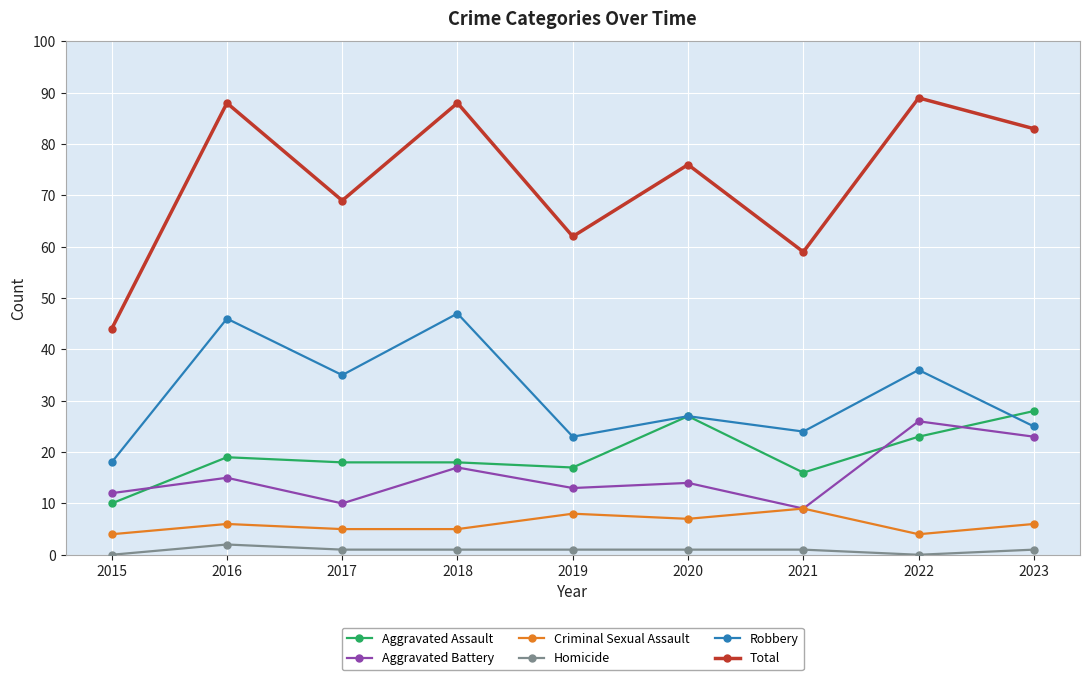

What is the difference between the highest and lowest values at 2016?

86